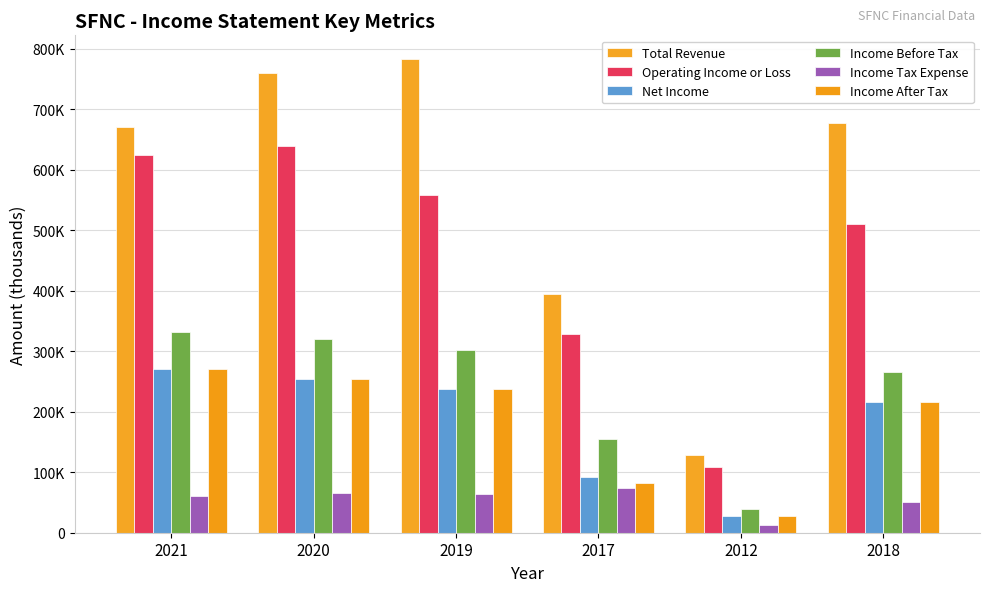

True or false: Income Before Tax has a value of 145329 at 2019.

False